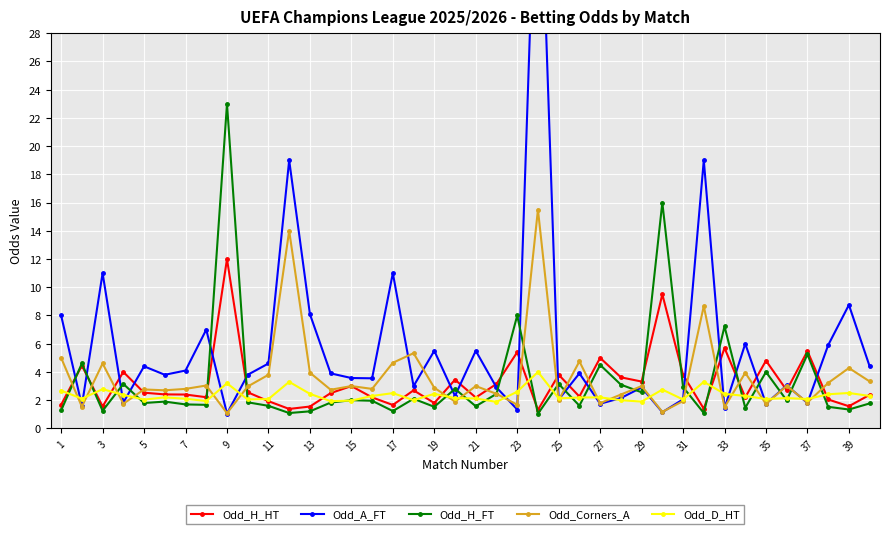

What is the highest value of the Odd_Corners_A series?

15.5